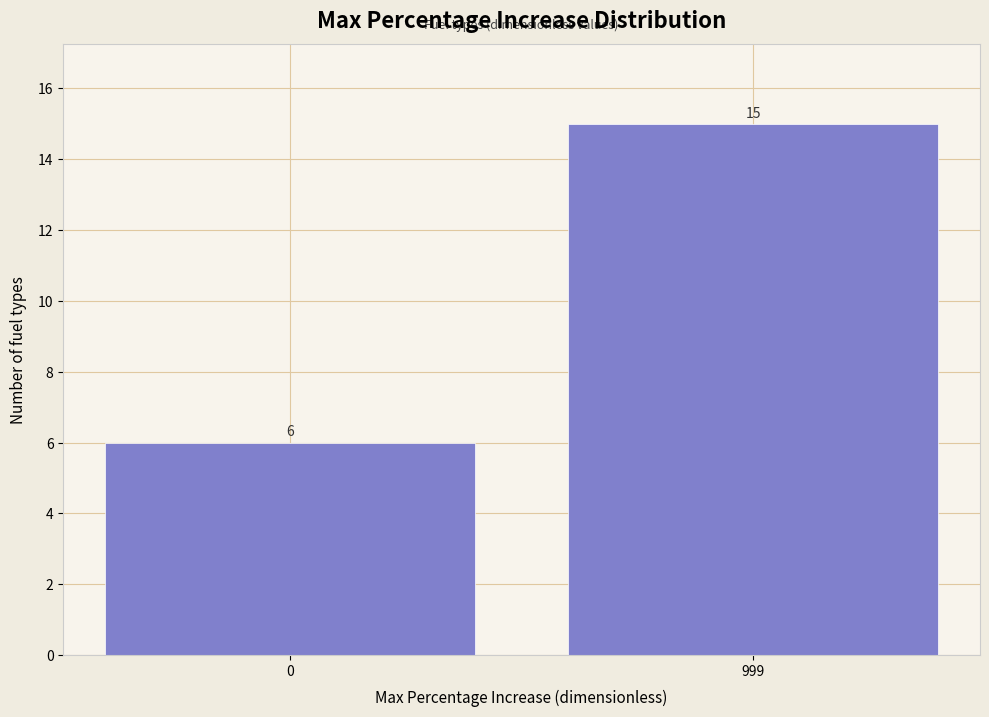

Reading right to left, list all the values displayed in this chart.

999=15	0=6